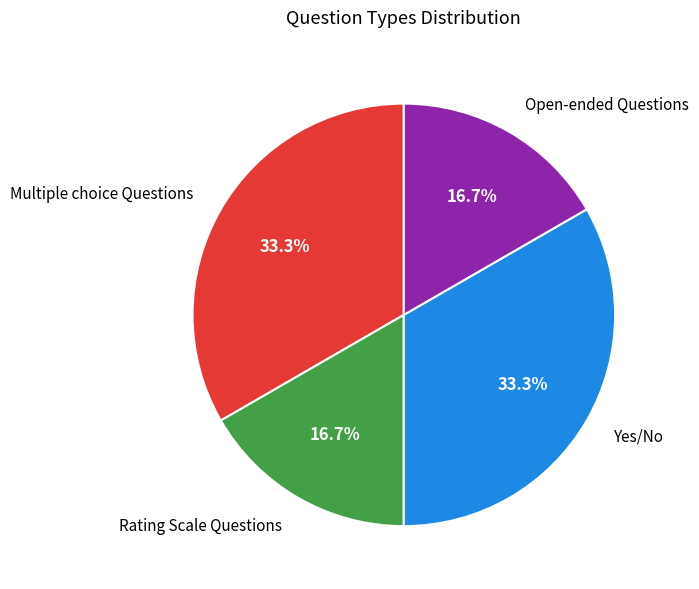

Does any single category account for the majority?

No